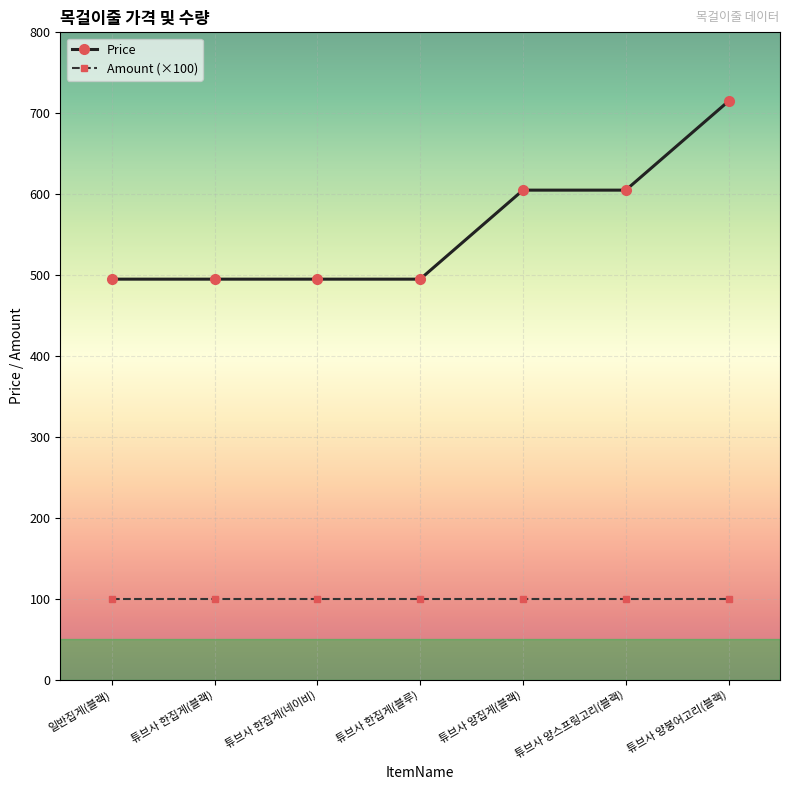

What is the label of the 3rd point from the right?

튜브사 양집게(블랙)